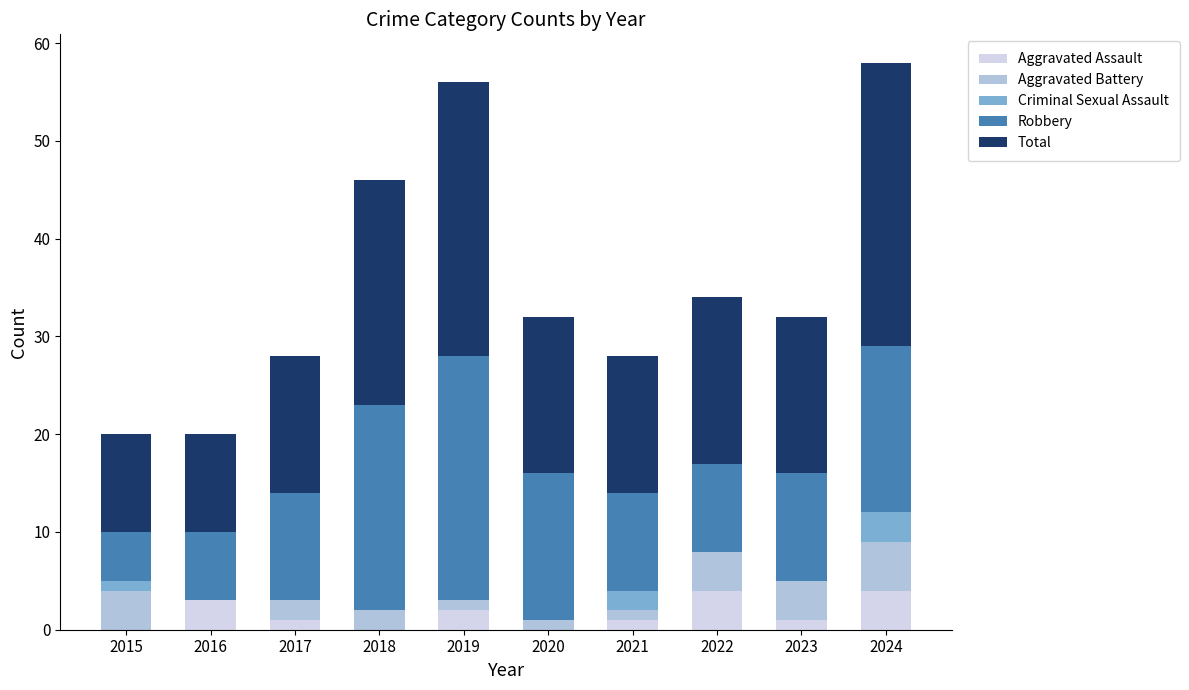

What is the total value across all series at 2022?

34